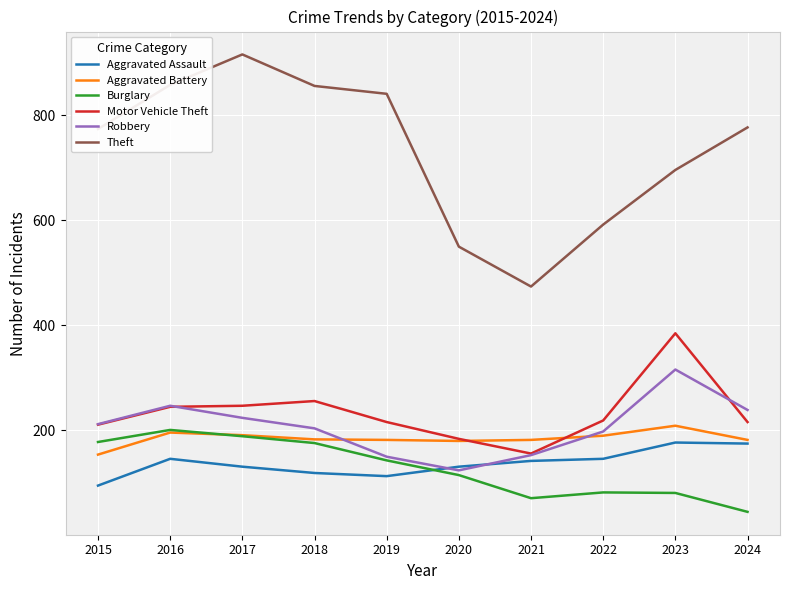

What value does the Aggravated Assault series have at 2020, to the nearest 10?

130